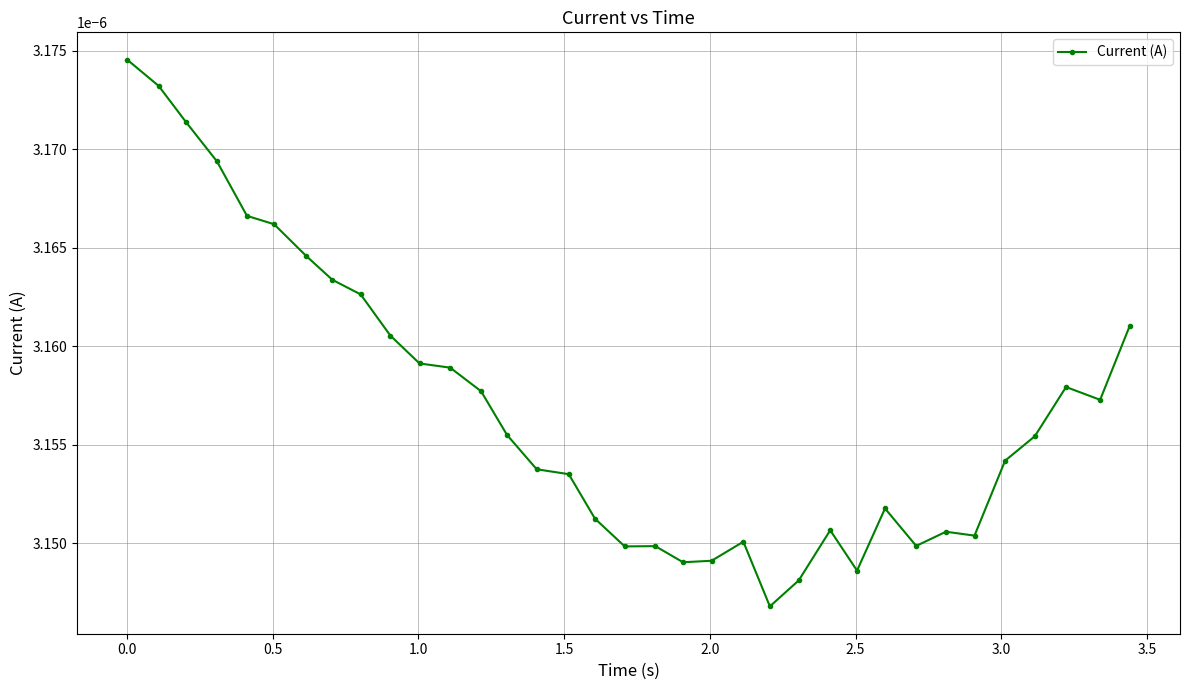

How many values are between 0 and 1?

35